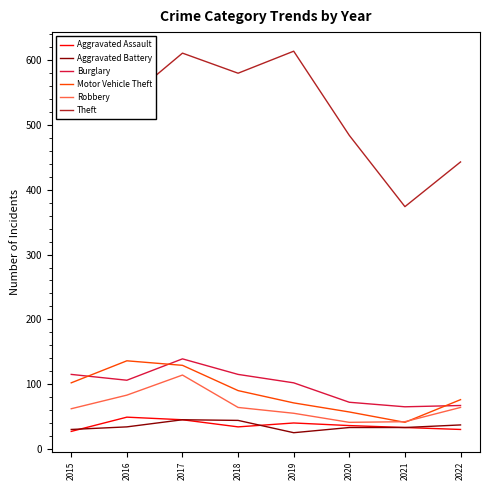

What is the smallest value displayed?

25